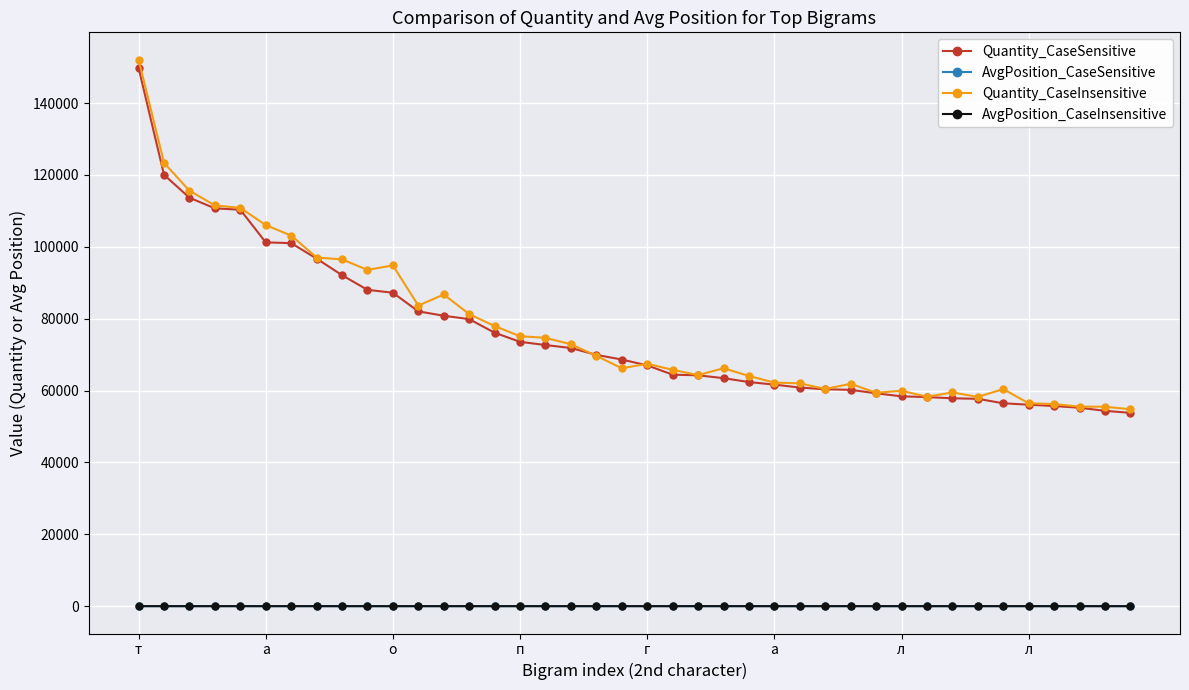

What is the highest value of the Quantity_CaseSensitive series?

149776.0